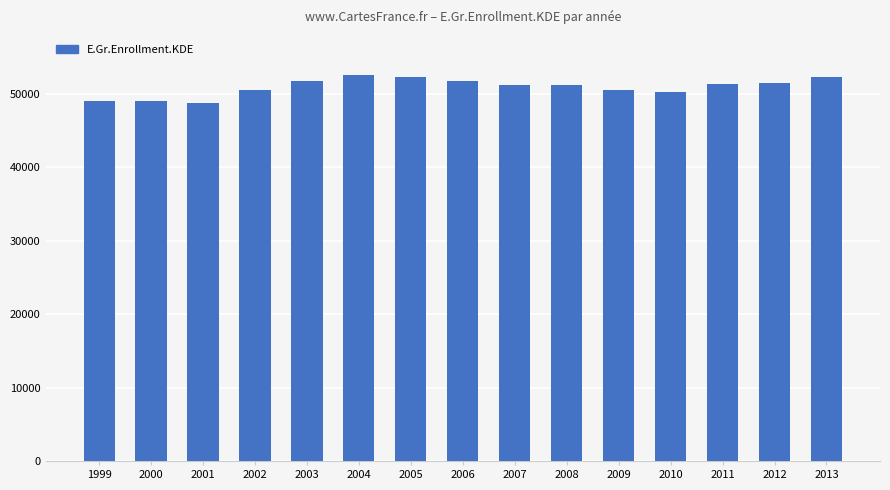

What is the value of the 11th bar from the left?

50512